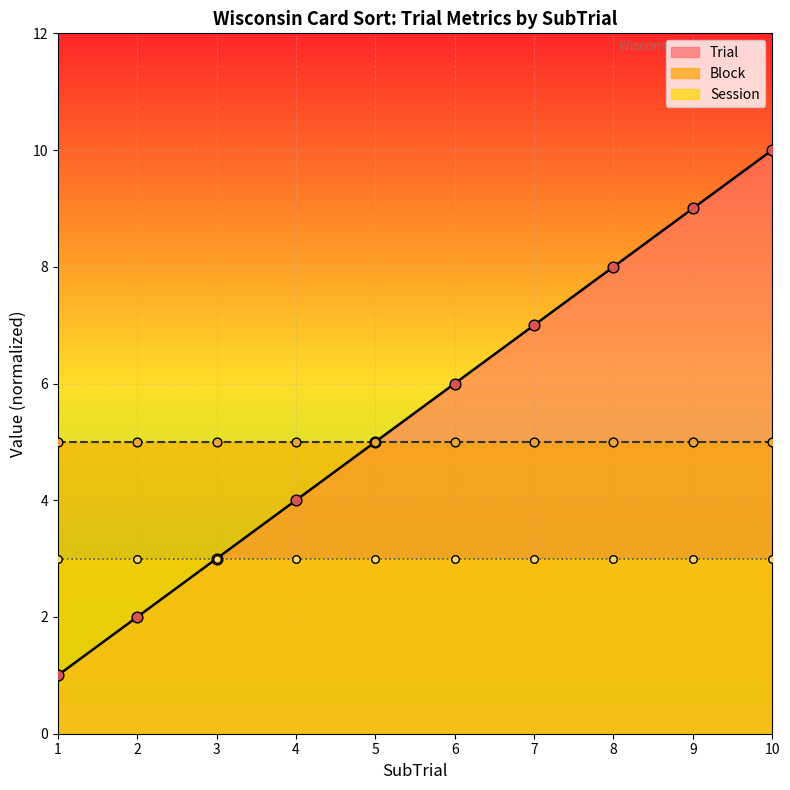

Is the value of Block points at 10 greater than the value of Session points at 2?

Yes